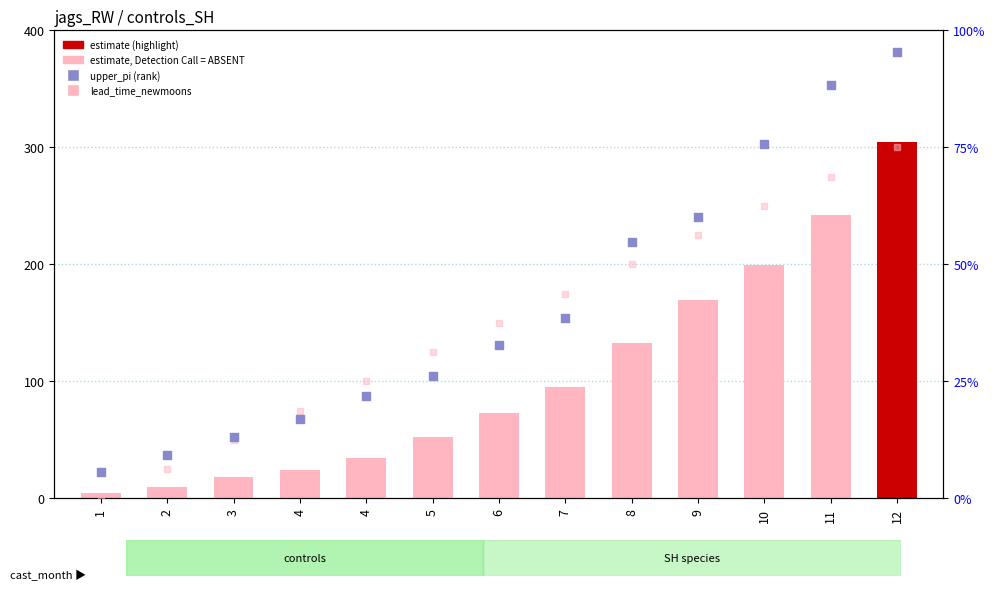

Which series reaches the maximum Y coordinate?

upper_pi